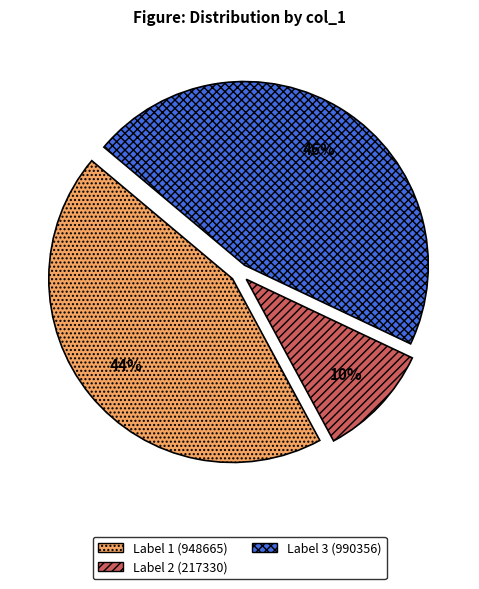

Is it true that Label 2 (217330) is 18% of the pie?

False